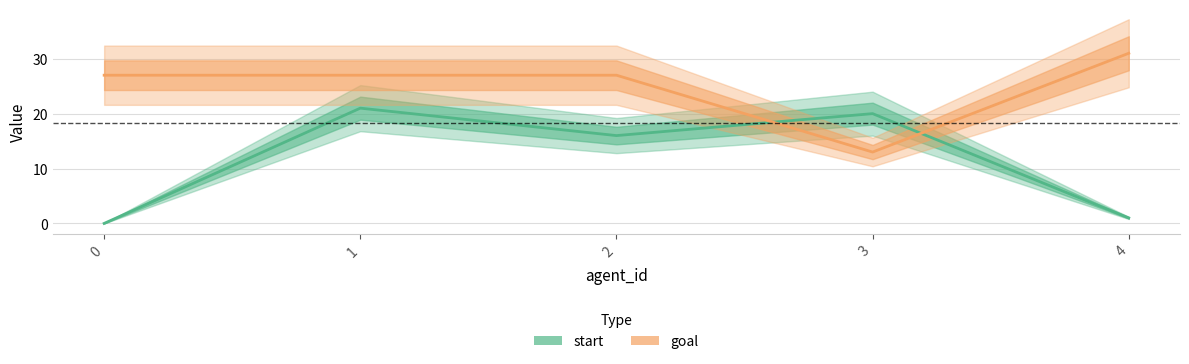

What is the difference between the maximum and minimum values in the goal series?

18